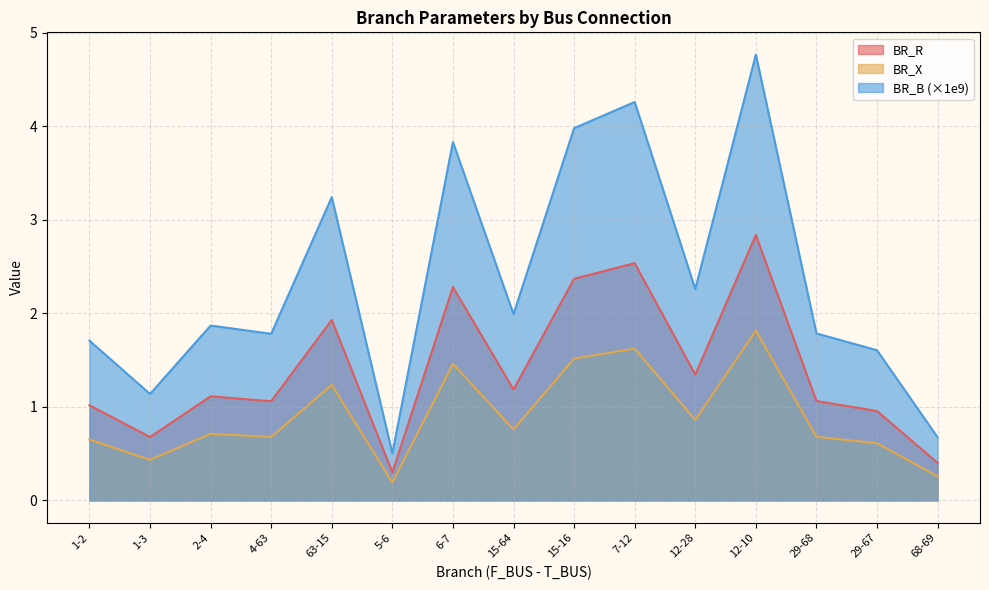

Which label corresponds to the largest value in the chart?

12-10